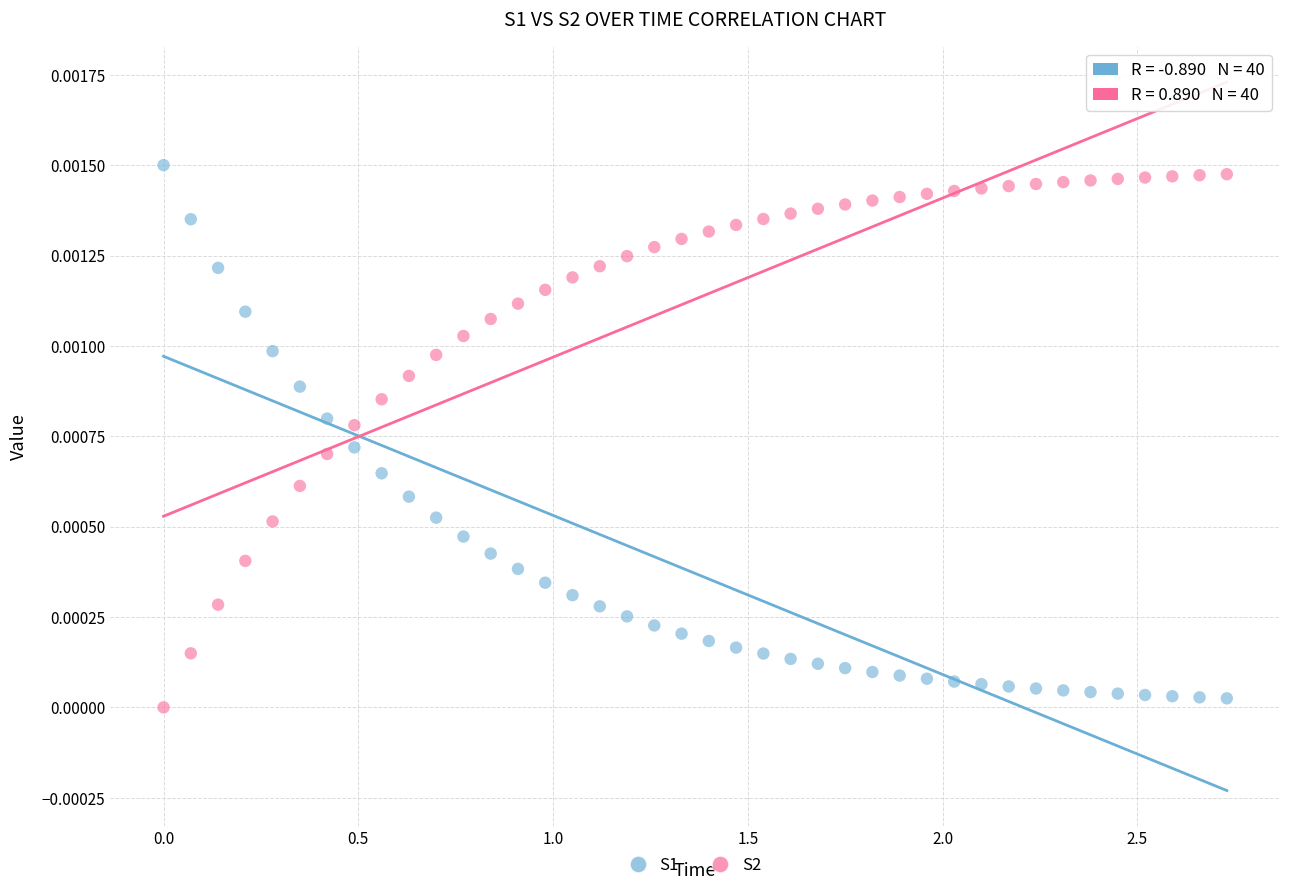

Across all data points, what is the range of X values (max minus min)?

2.7